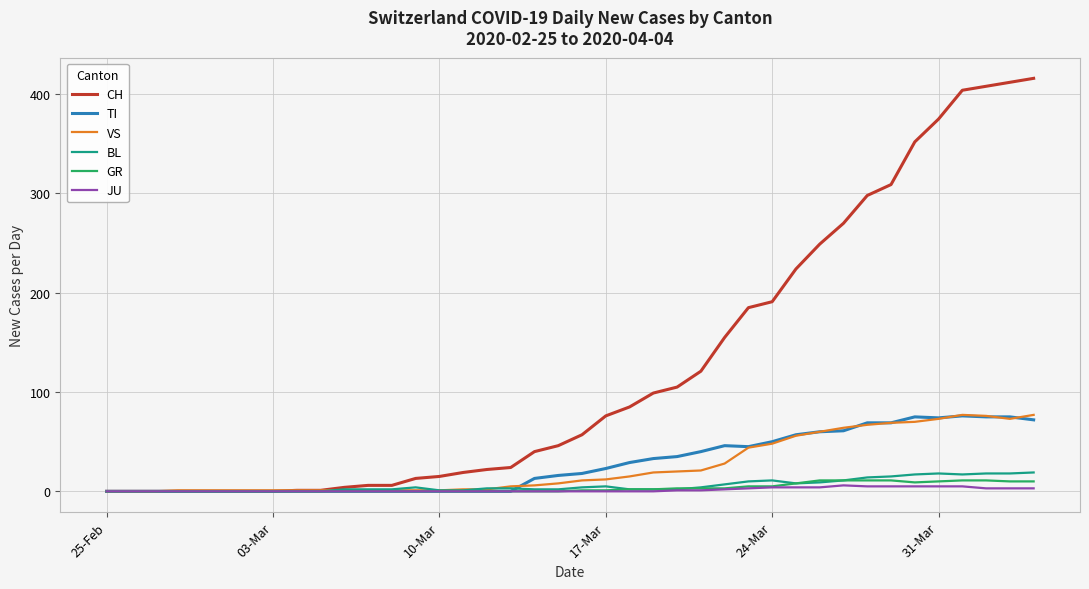

How many values in the JU series exceed 0?

16